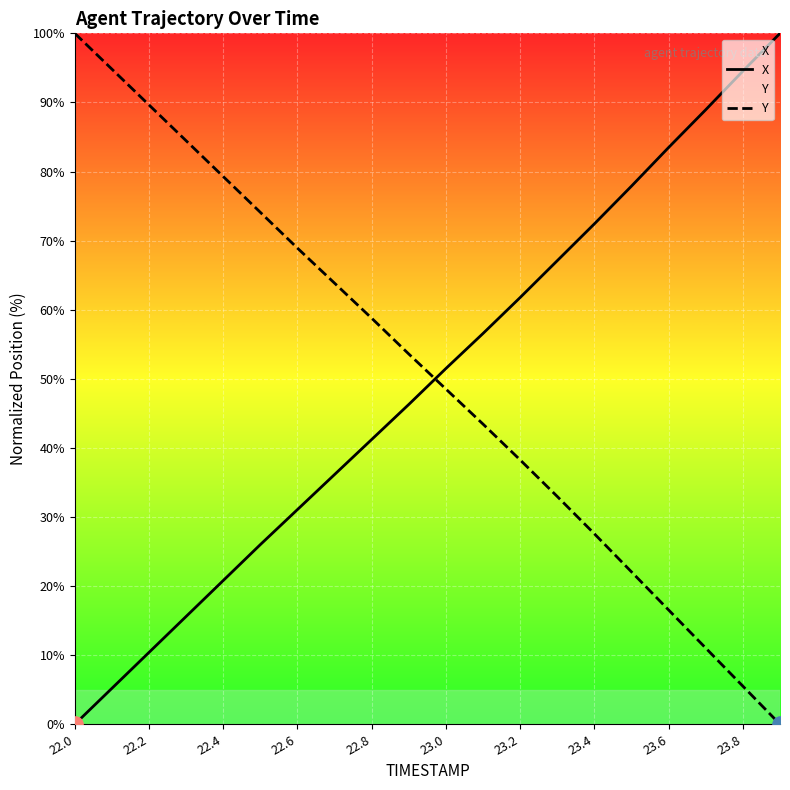

At how many categories does at least one series exceed 96?

2